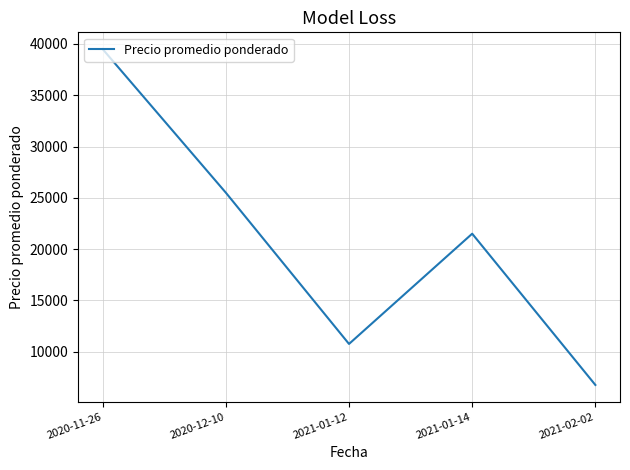

What is the change in value from 2020-11-26 to 2021-01-12?

-28750